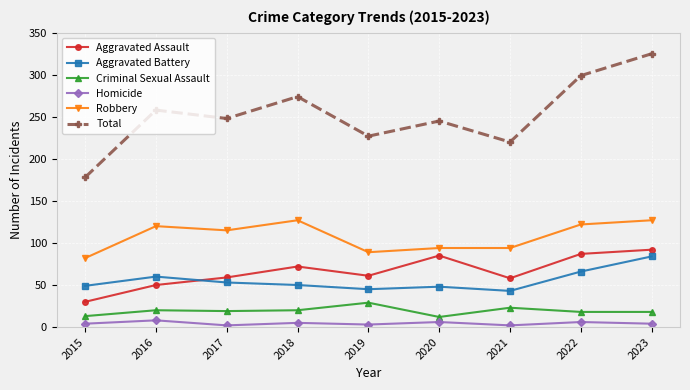

What is the sum of the Aggravated Battery values at 2017 and 2019?

98